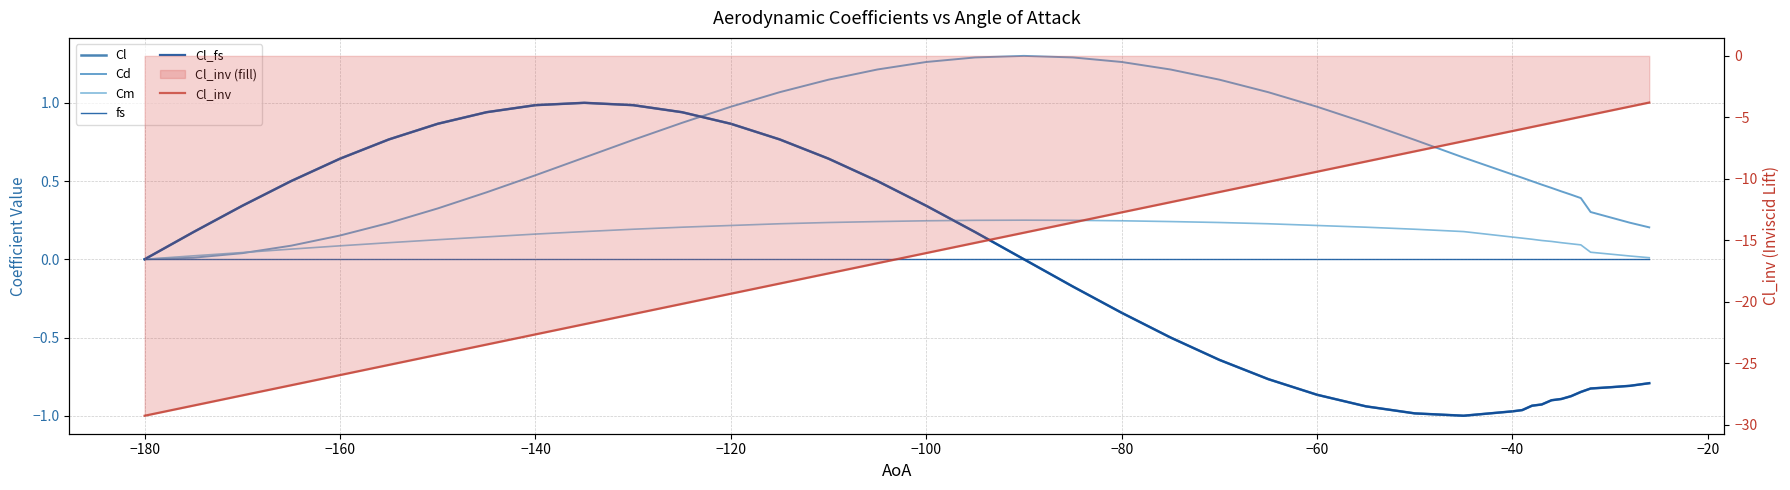

True or false: fs and Cd cross at least once.

False